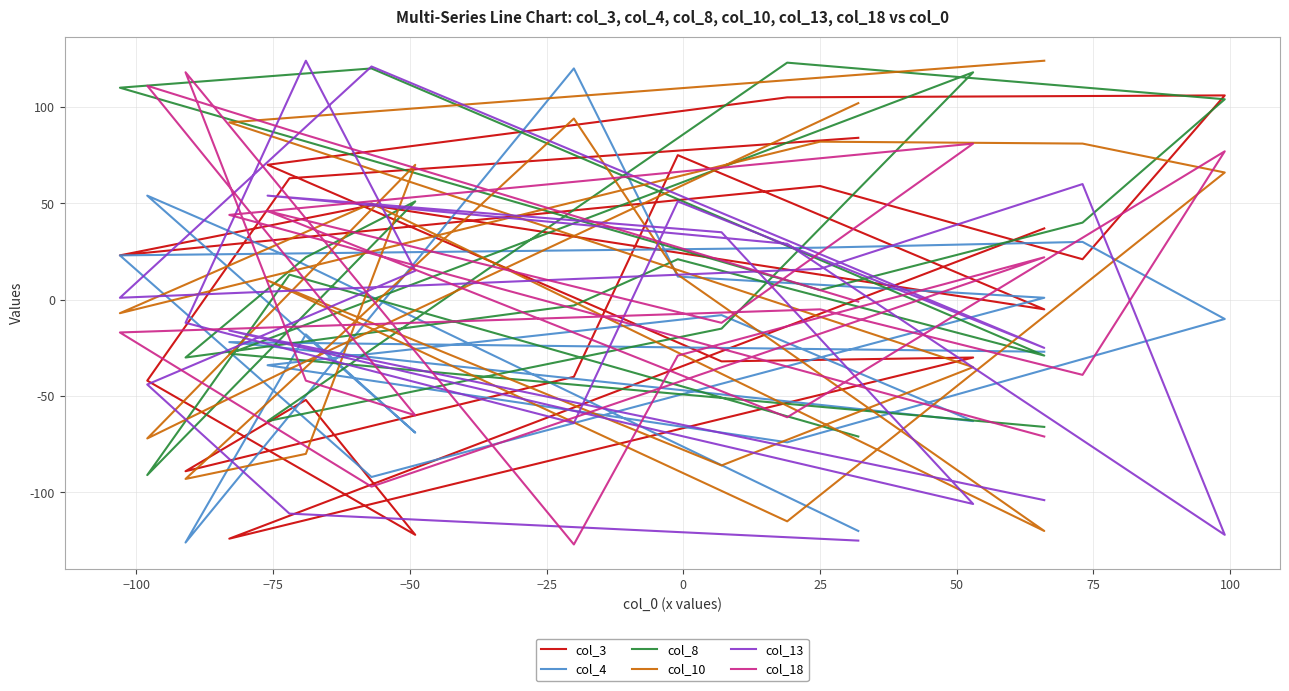

What position from the left is 50?

8